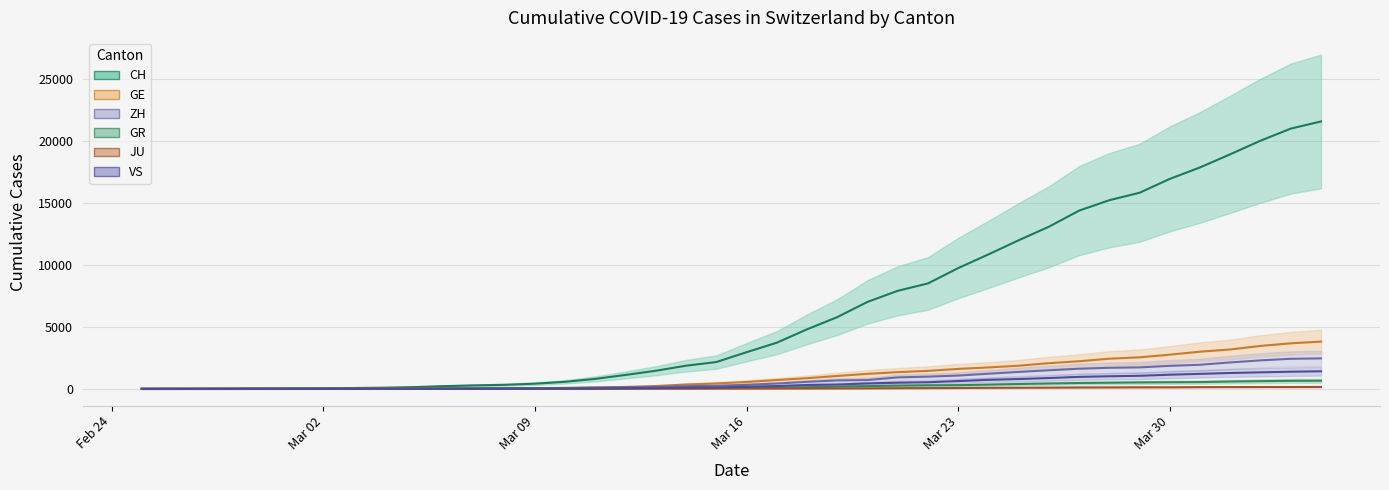

What position from the left is 2020-03-06?

11